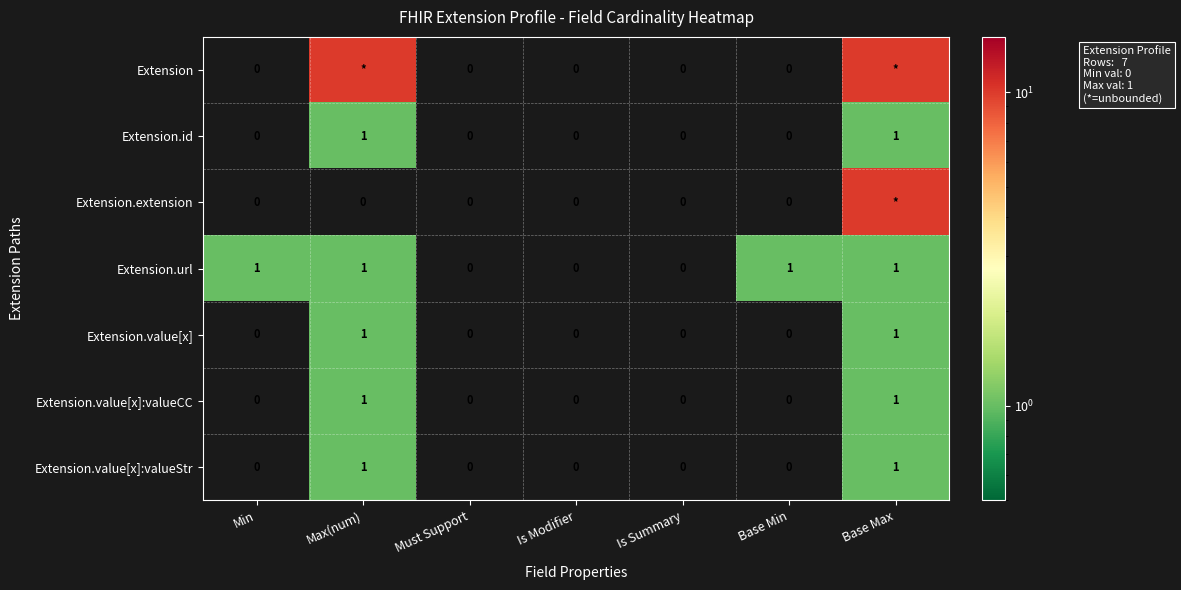

The Extension.url series shows 0 at Is Summary. True or false?

True